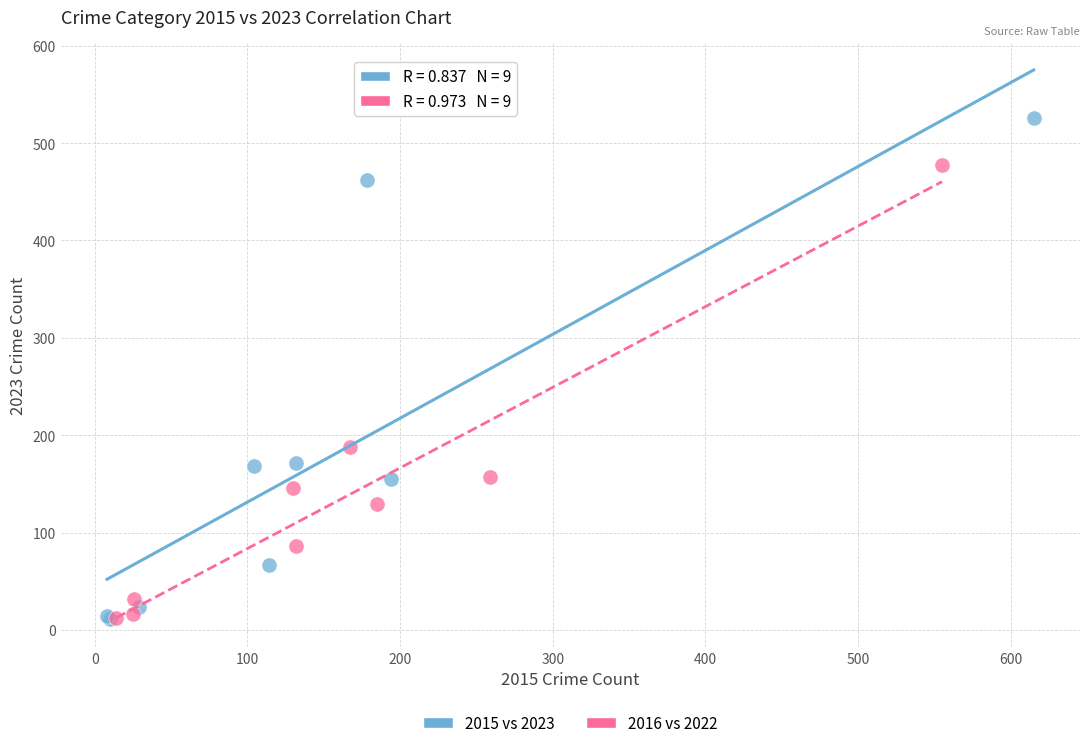

Which series has the largest Y range (max minus min)?

2015 vs 2023